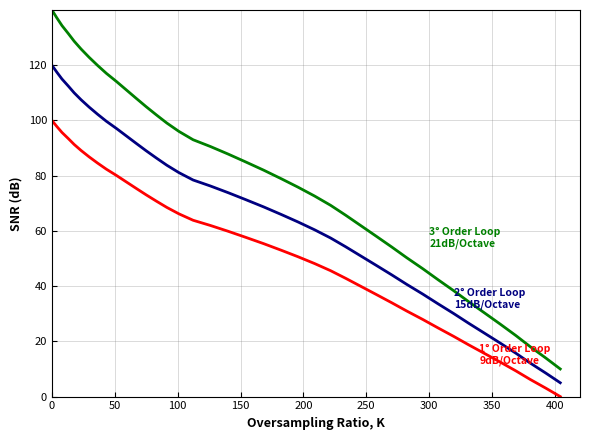

What is the maximum value shown in the chart?

140.0